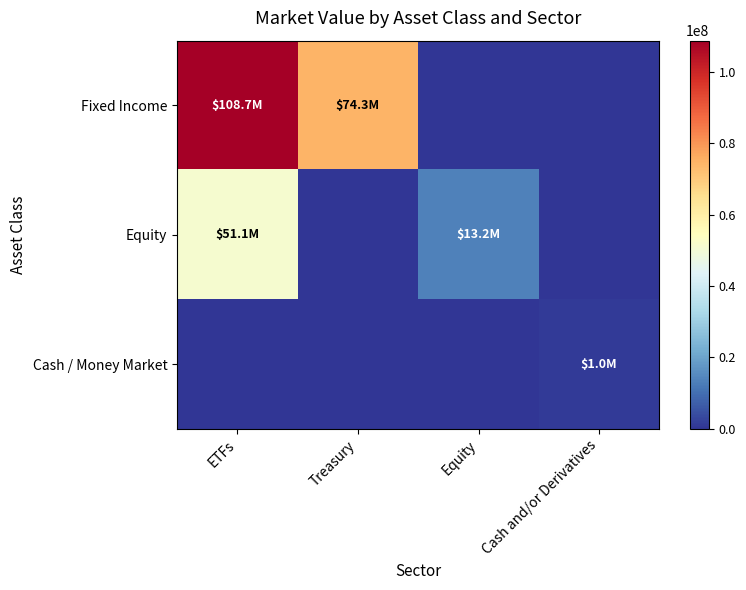

What is the maximum value shown in the chart?

108674200.3